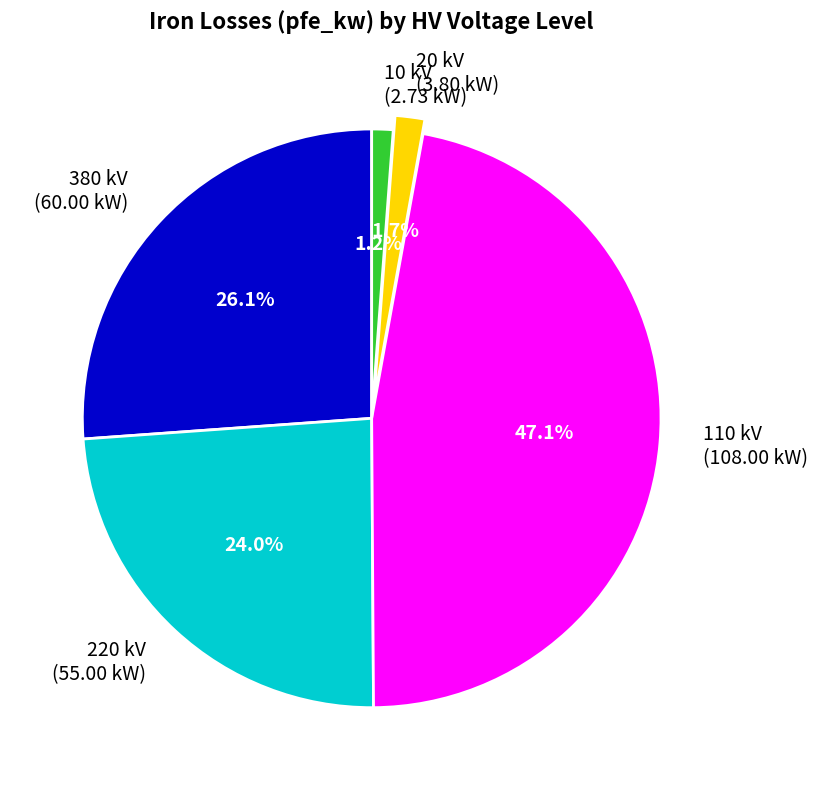

Between 10 kV (2.73 kW) and 220 kV (55.00 kW), which is larger?

220 kV (55.00 kW)